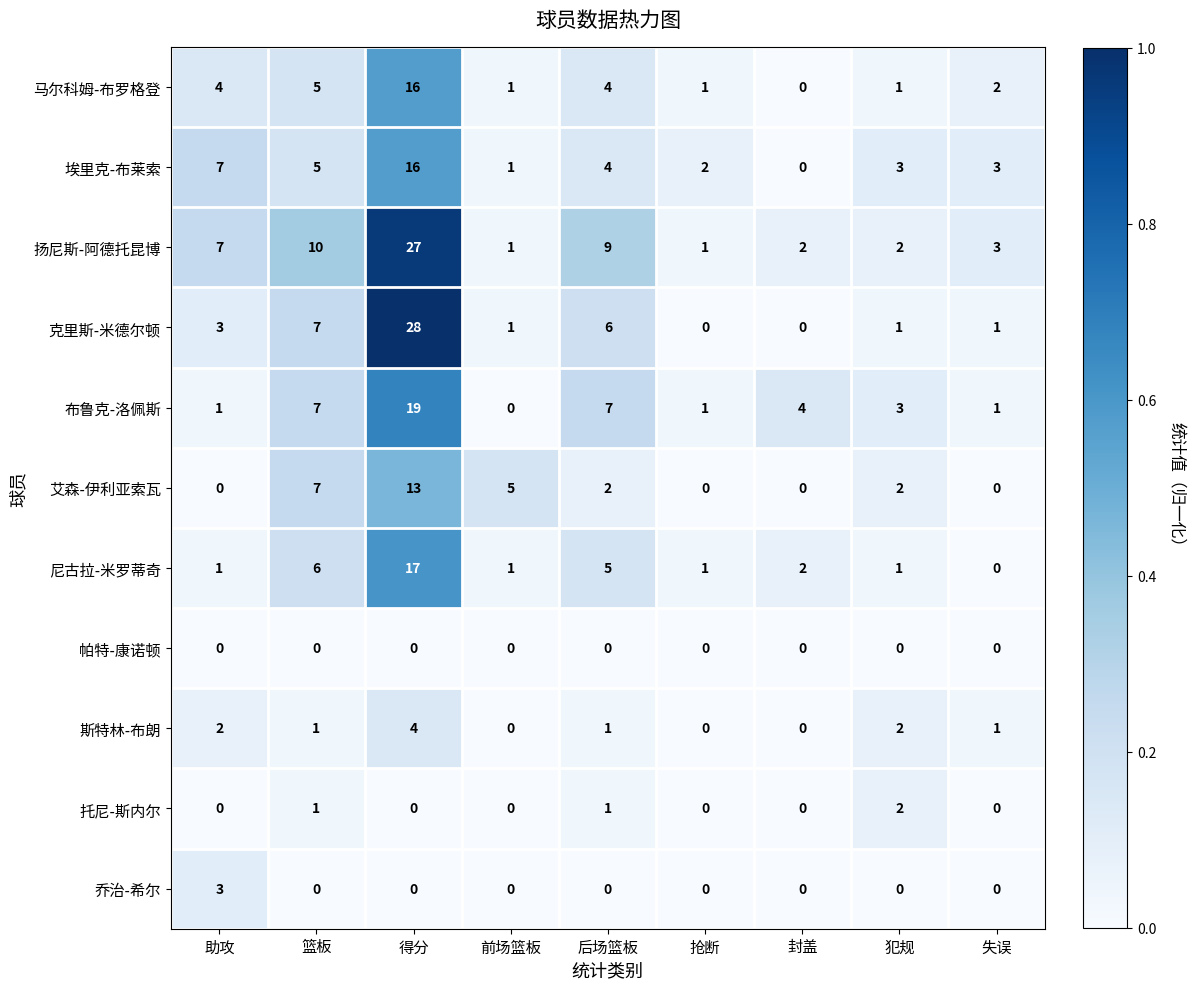

Which category has the highest value across all series?

得分